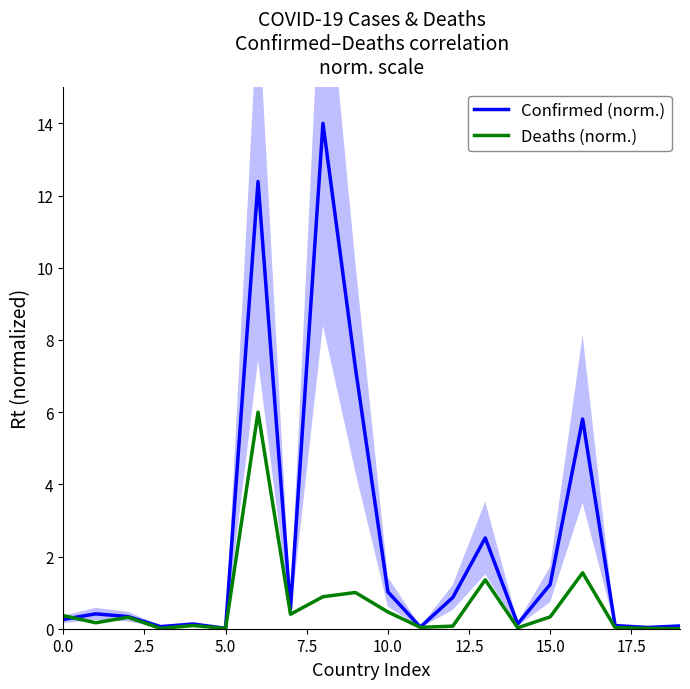

Reading left to right, what are all the values shown in this chart?

Confirmed (norm.): 0.3	0.4	0.3	0.1	0.1	0.0	12.4	0.6	14.0	7.2	1.0	0.0	0.9	2.5	0.1	1.2	5.8	0.1	0.0	0.1
Deaths (norm.): 0.4	0.2	0.3	0.0	0.1	0.0	6.0	0.4	0.9	1.0	0.5	0.0	0.1	1.4	0.0	0.3	1.5	0.0	0.0	0.0